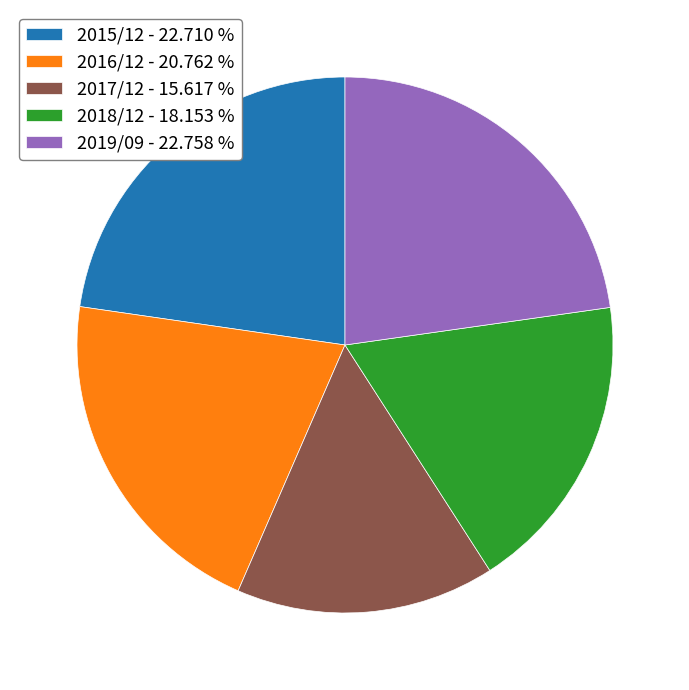

Does 2019/09 - 22.758 % account for over 50% of the chart?

No